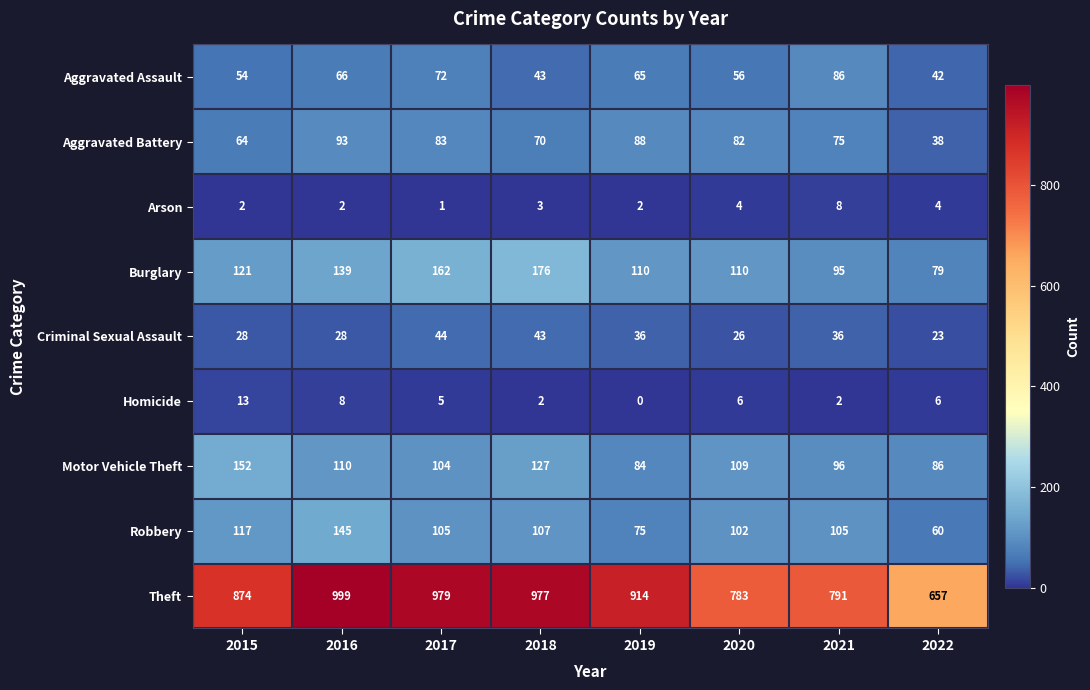

Which series has the largest range (max minus min)?

Theft